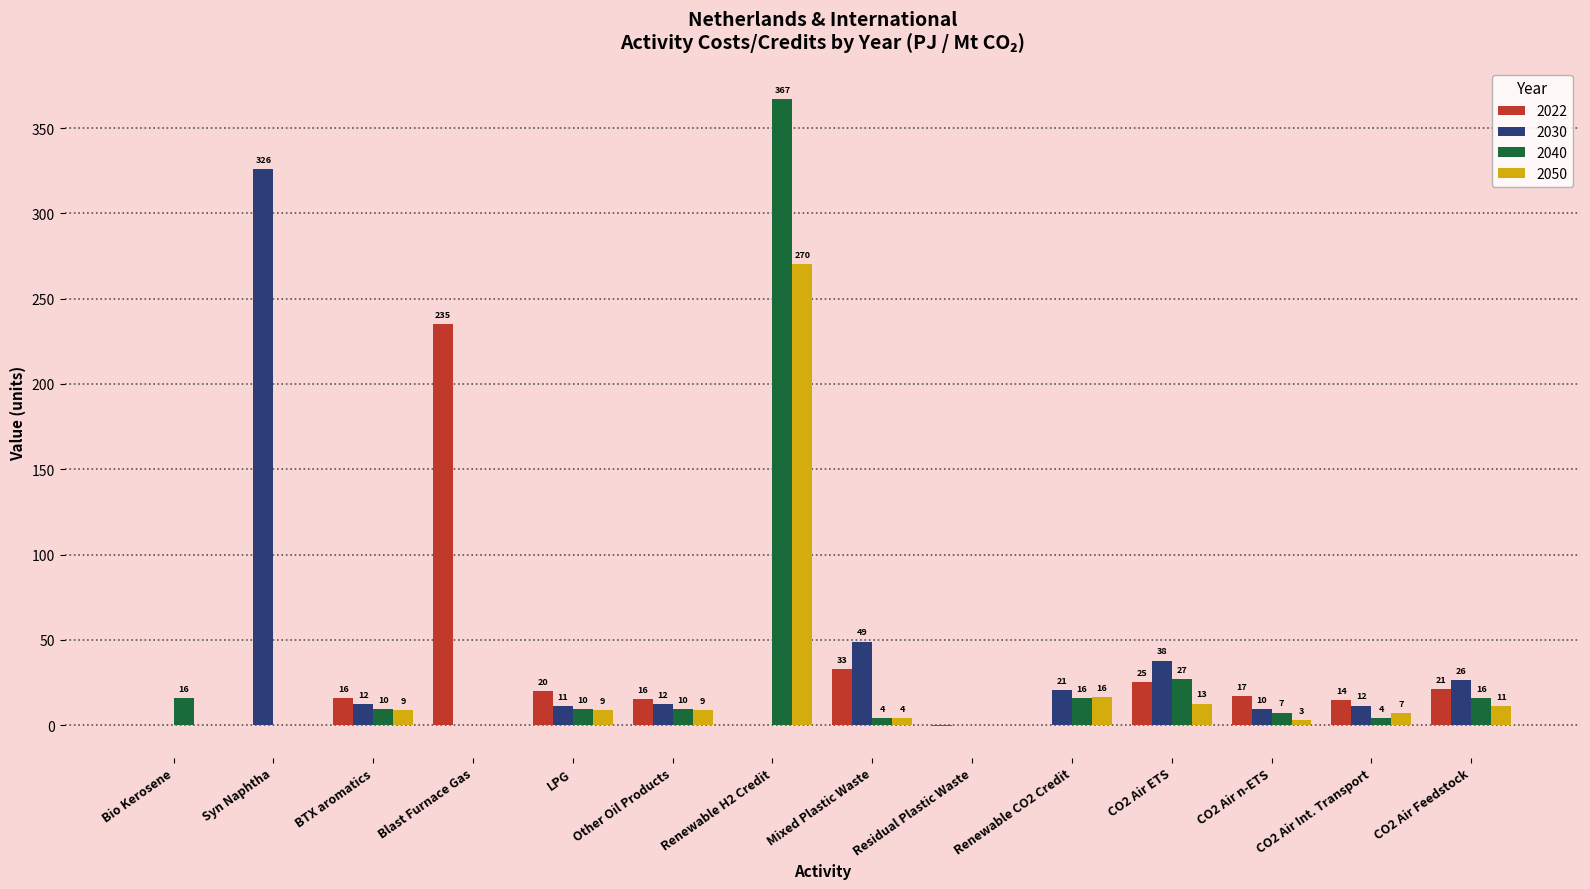

Between Renewable CO2 Credit and CO2 Air ETS, which series saw the biggest shift?

2022